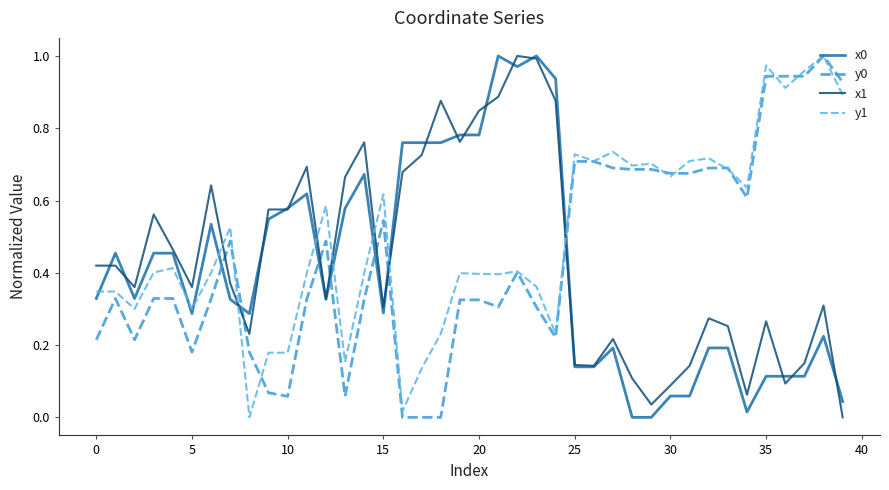

True or false: x1 and y1 intersect in this chart.

True